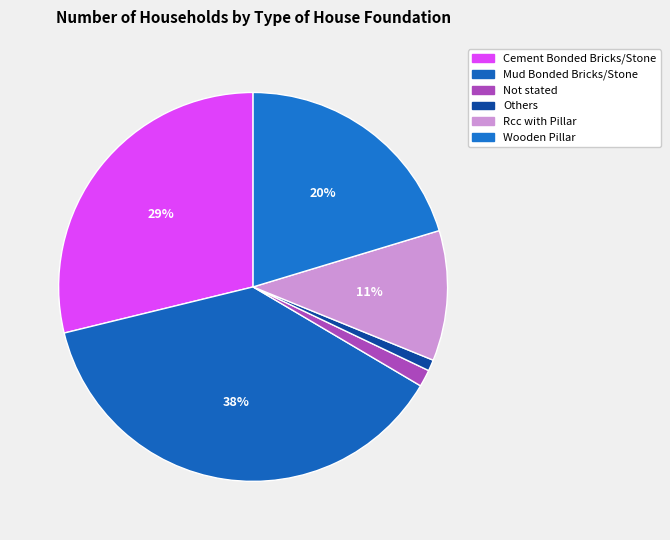

What is the smallest slice in the pie chart?

Others